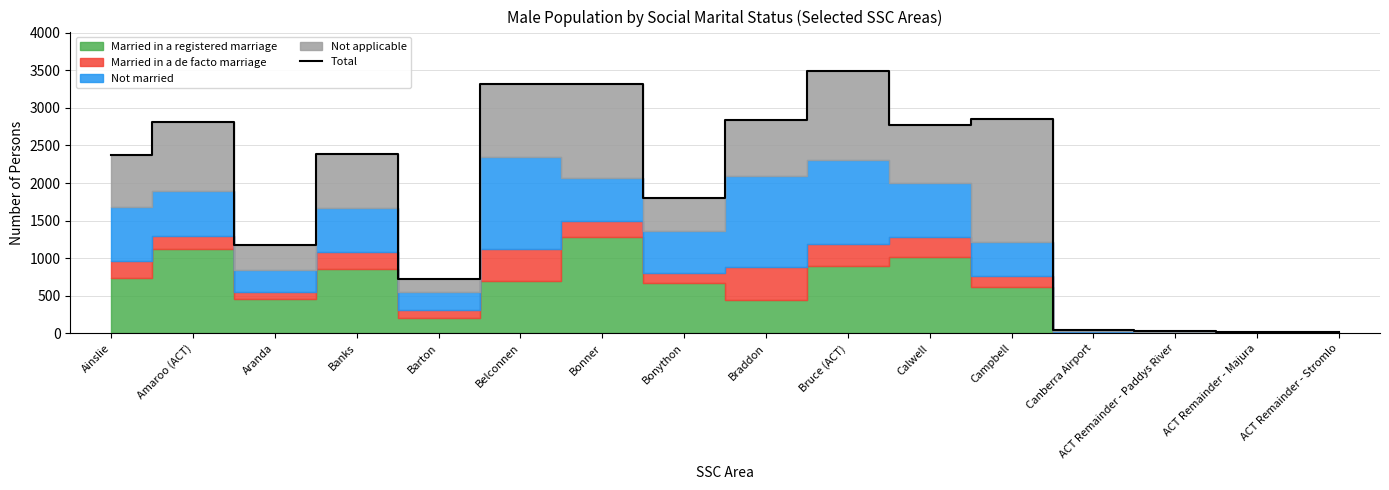

Count the number of values greater than 2386.

7